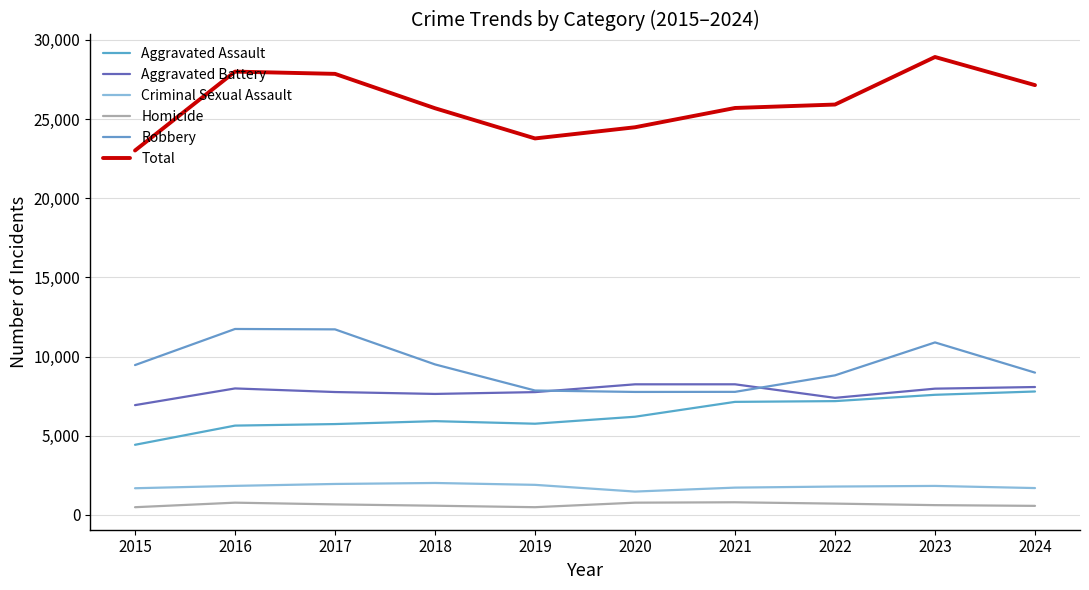

What is the difference between the Homicide values at 2019 and 2021?

310